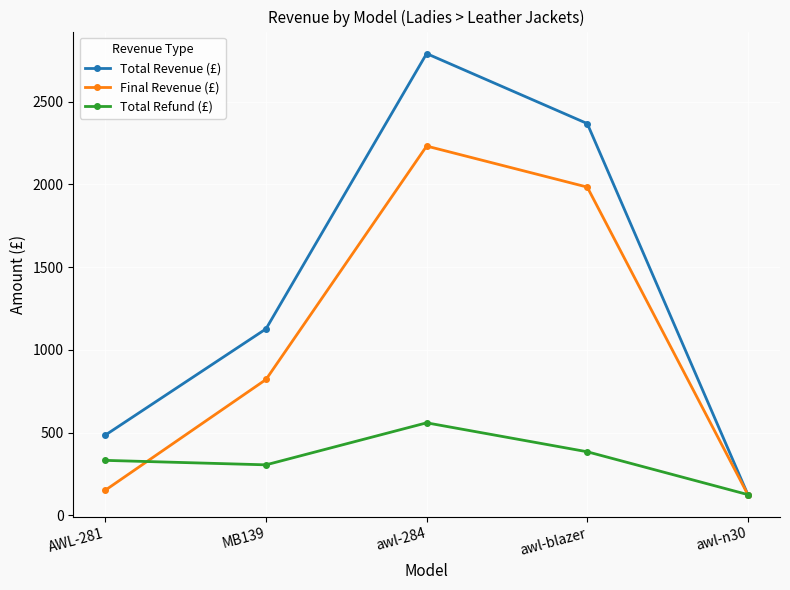

The value of Final Revenue (£) at AWL-281 is 152. True or false?

True